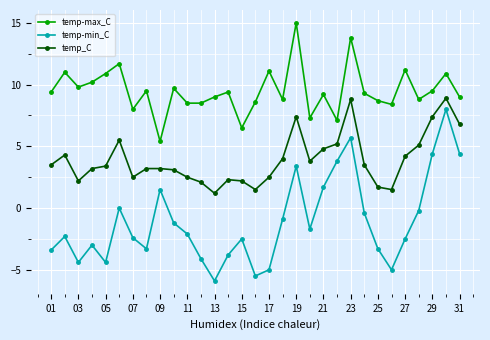

List the series in order of their overall mean, highest first.

temp-max_C, temp_C, temp-min_C